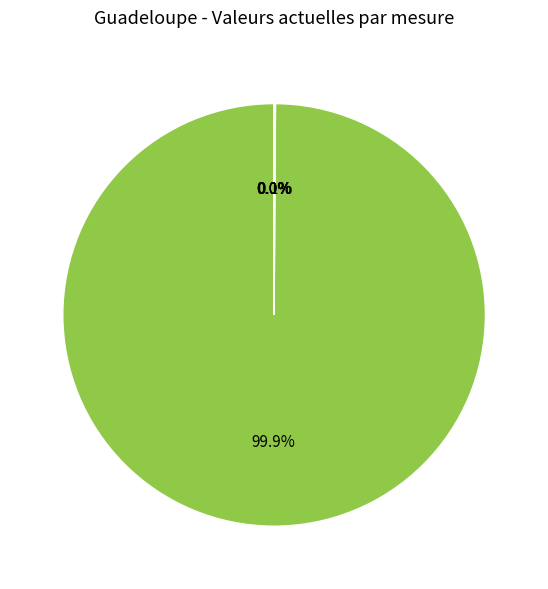

Is there any slice that represents more than half of the pie?

Yes